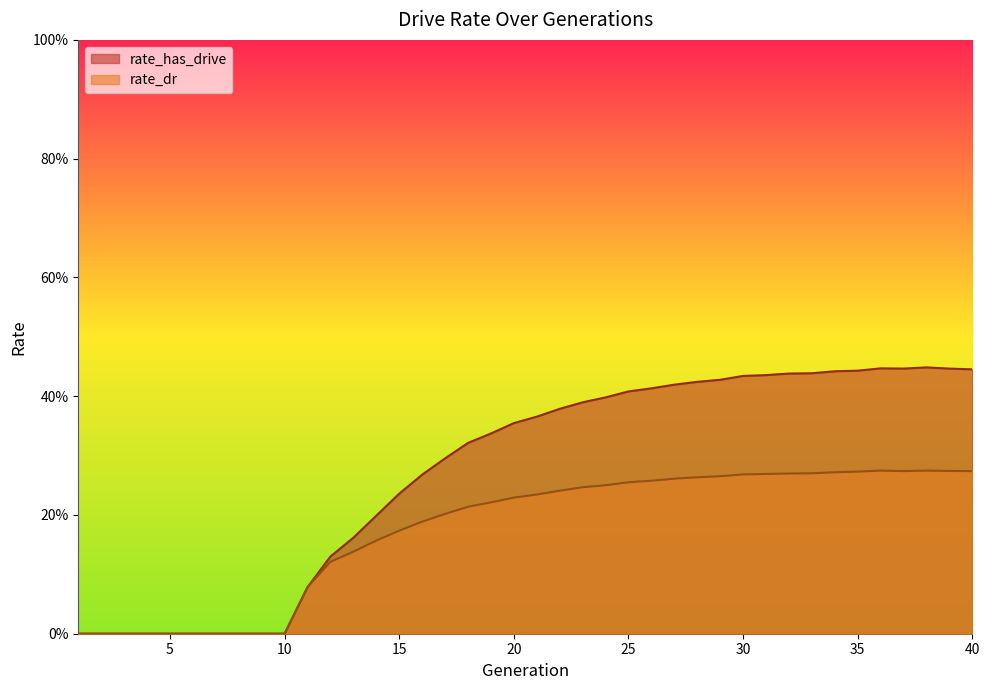

Where is the first local maximum for rate_has_drive?

36